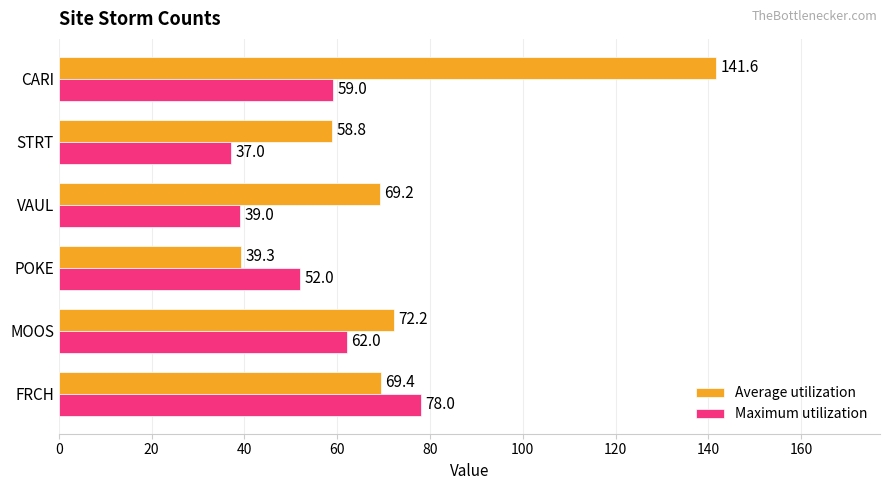

Which series has the largest total across all categories?

Average utilization